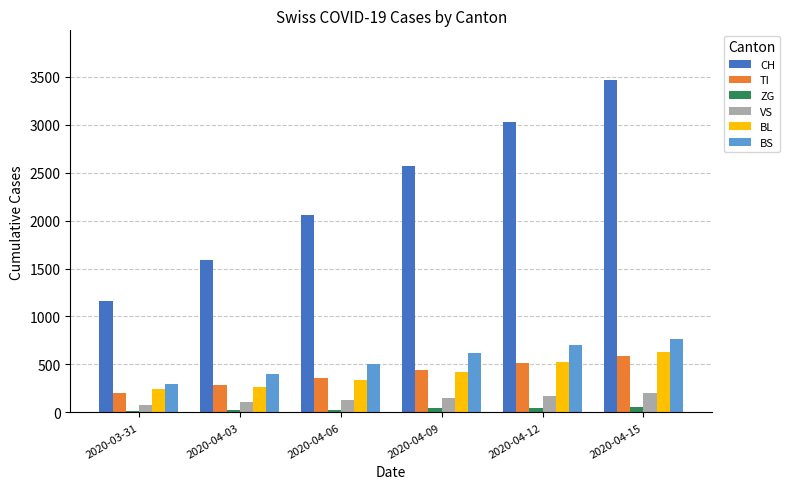

What is the maximum value shown in the chart?

3463